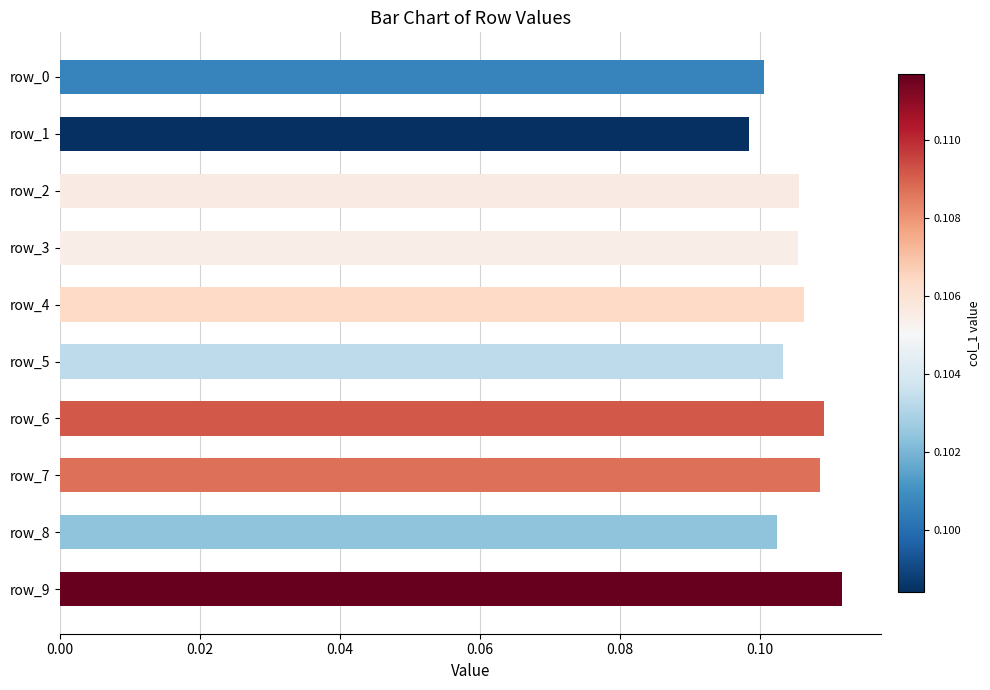

What is the sum of all values?

1.1